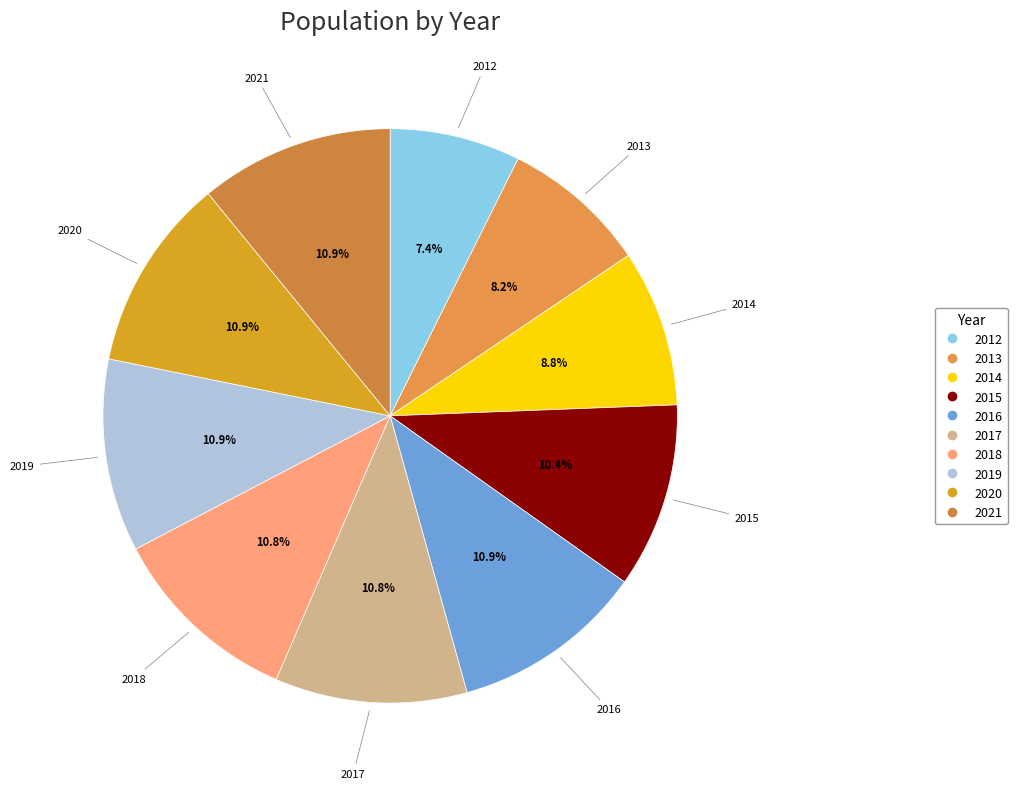

What percentage is the 2013 slice, to the nearest percent?

8%